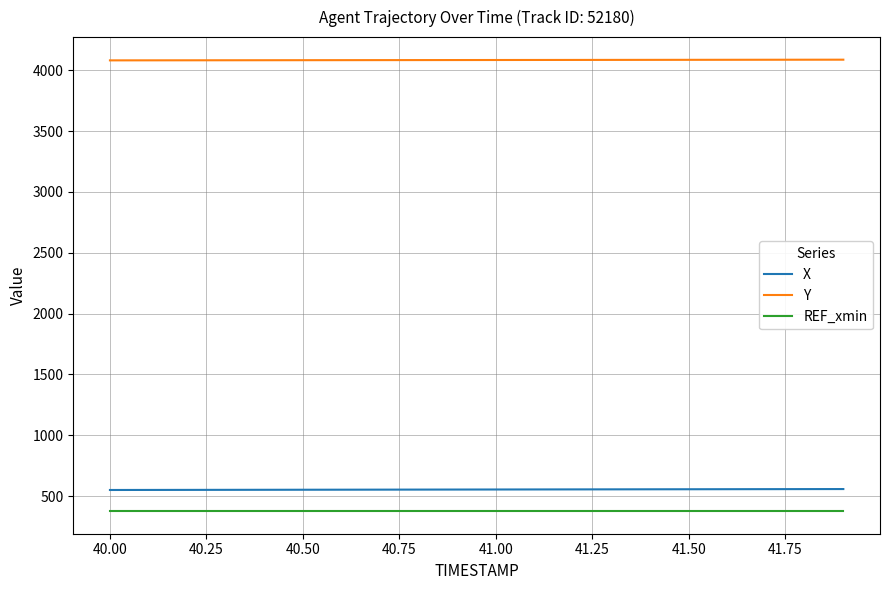

How many lines are shown in the chart?

3